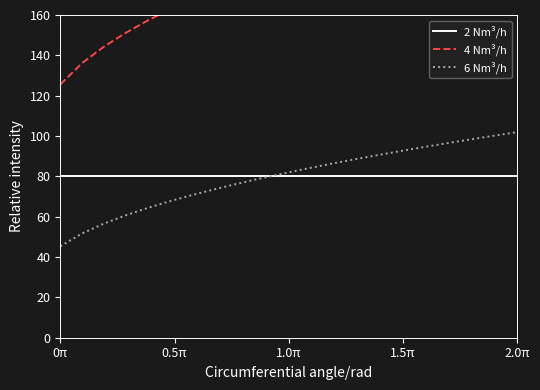

What is the lowest value of the 2 Nm³/h series?

80.0